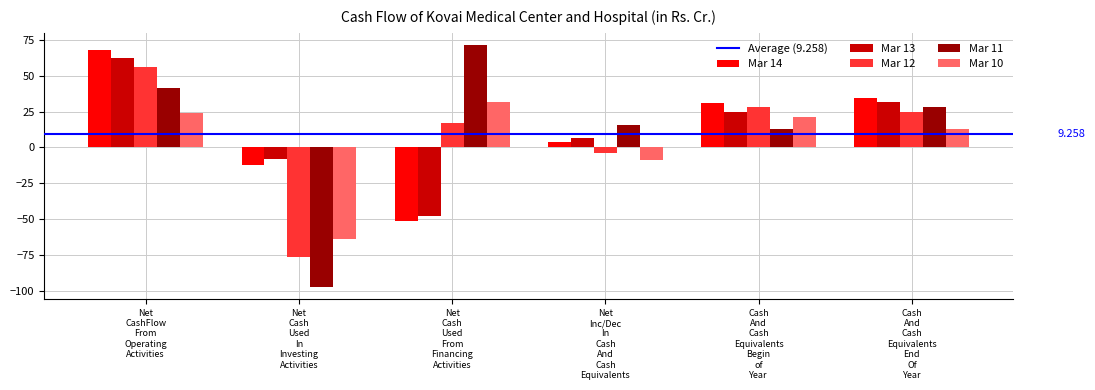

How many bars are there in each group?

5